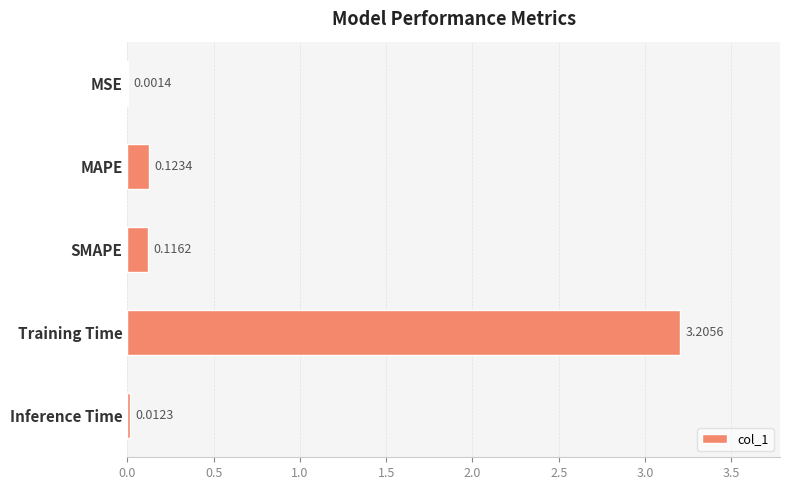

What is the change in value from MAPE to Training Time?

+3.1